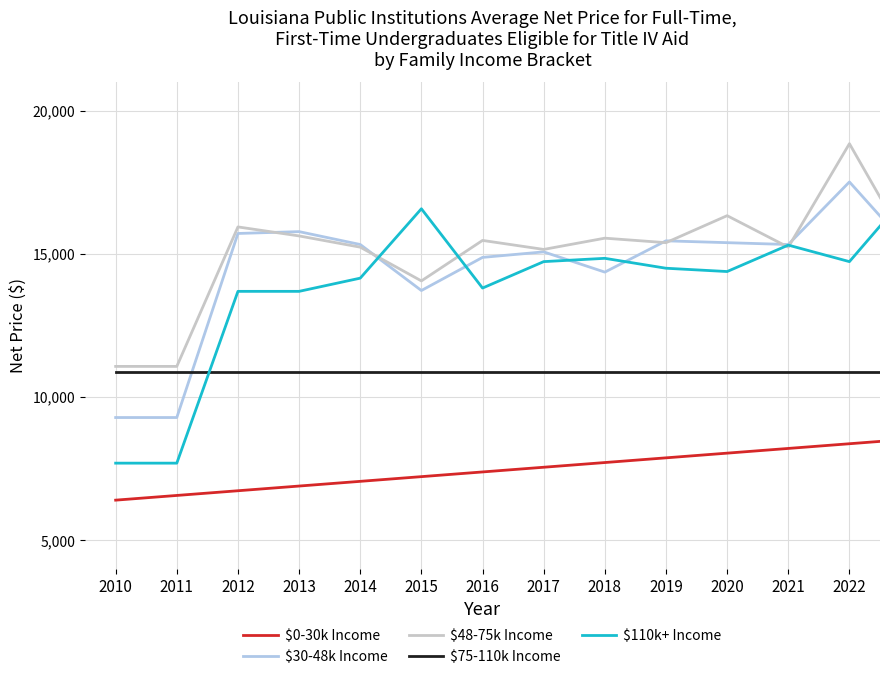

What is the average value of the $110k+ Income series?

16514.9